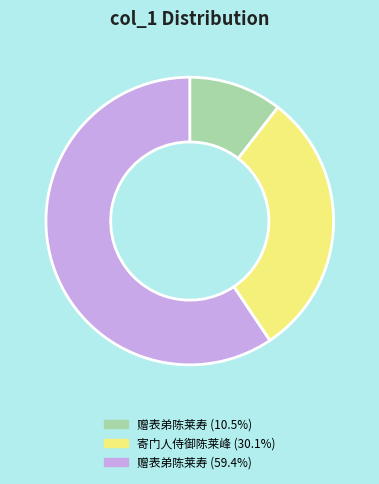

Approximately how many times larger is the value at 赠表弟陈莱寿 (59.4%) compared to 赠表弟陈莱寿 (10.5%)?

5.7